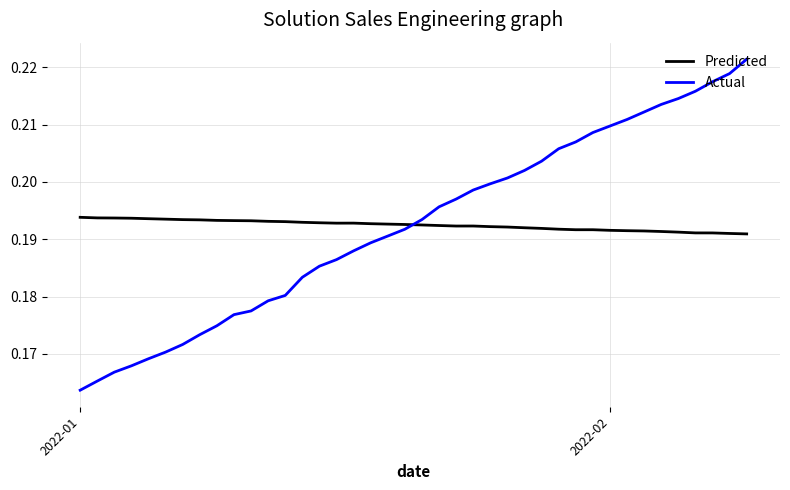

True or false: Actual and Predicted cross at least once.

True